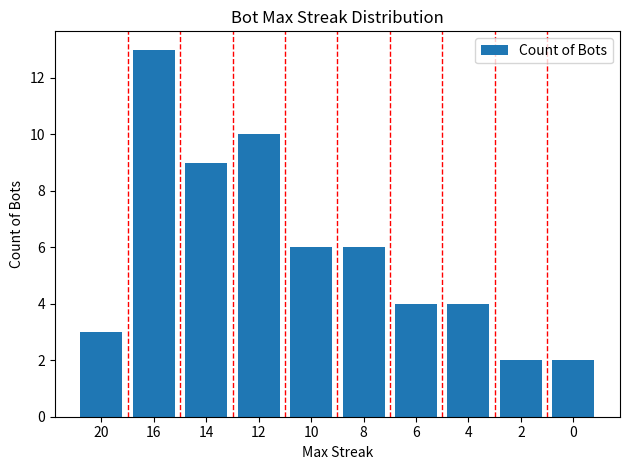

Does the chart contain any negative values?

No